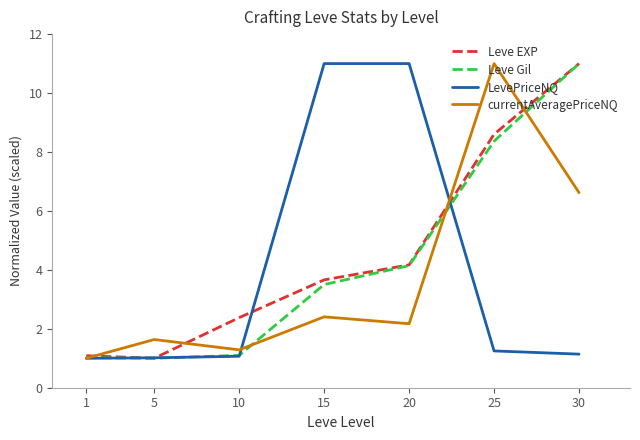

What is the sum of the currentAveragePriceNQ values at 5 and 15?

4.0